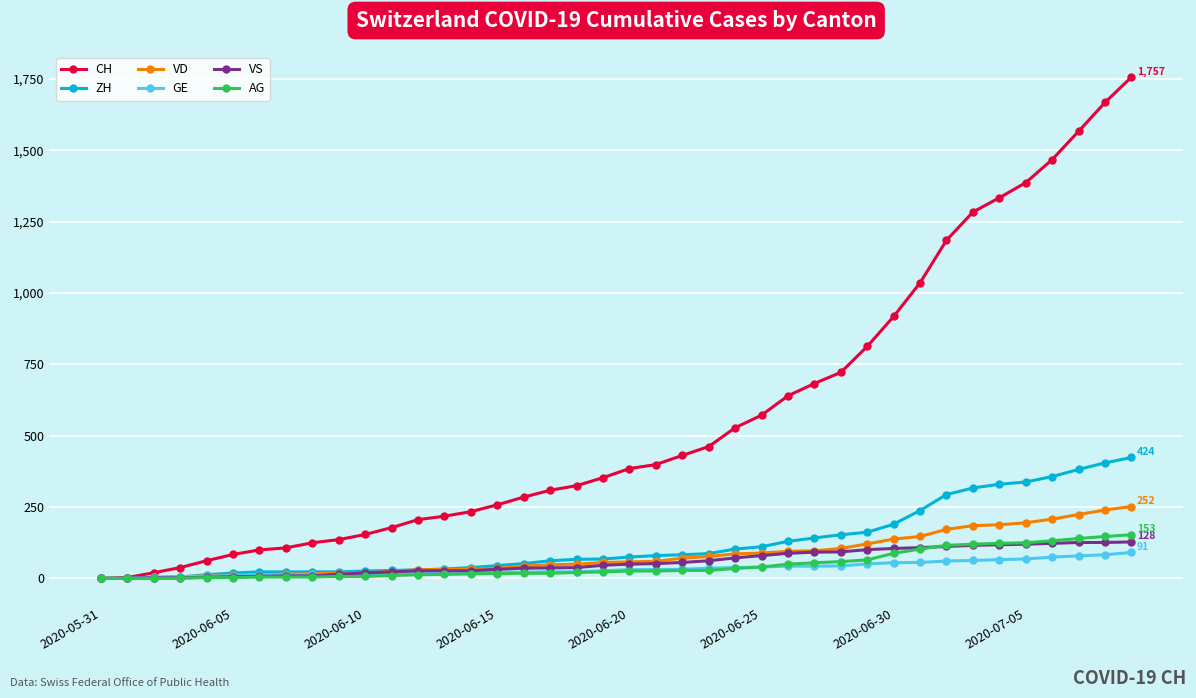

How many distinct data groups are displayed?

6